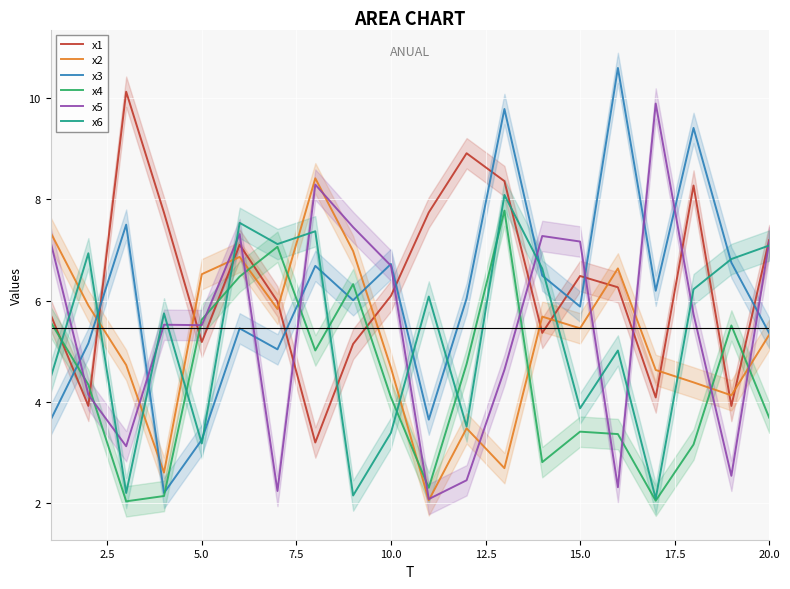

List the series in order of their peak value, highest first.

x3, x1, x5, x2, x6, x4